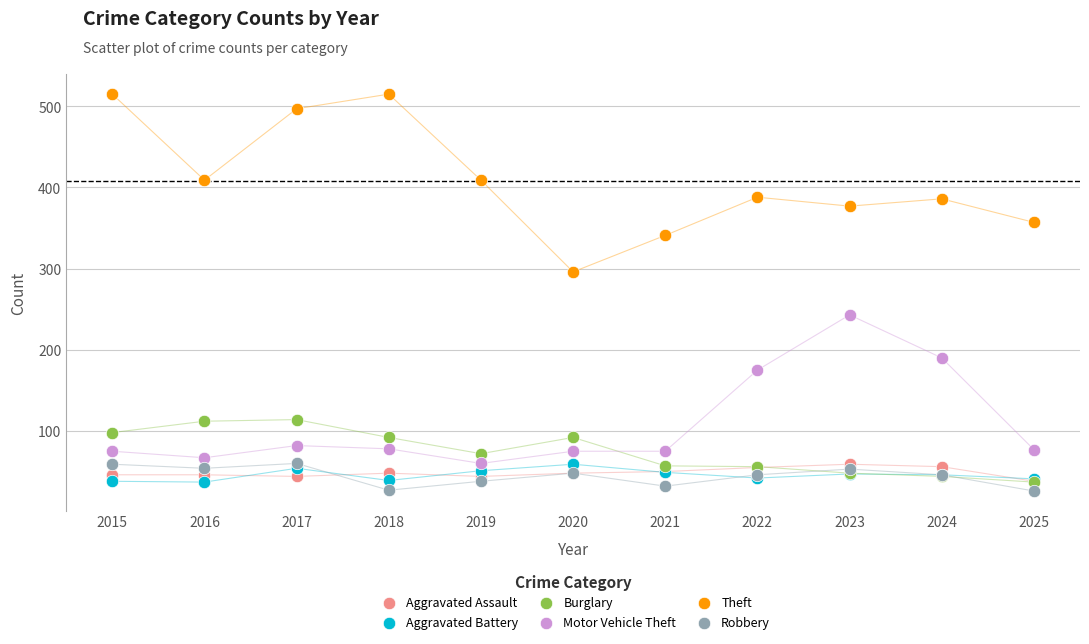

In the Motor Vehicle Theft series, what Y value is closest to 151?

175